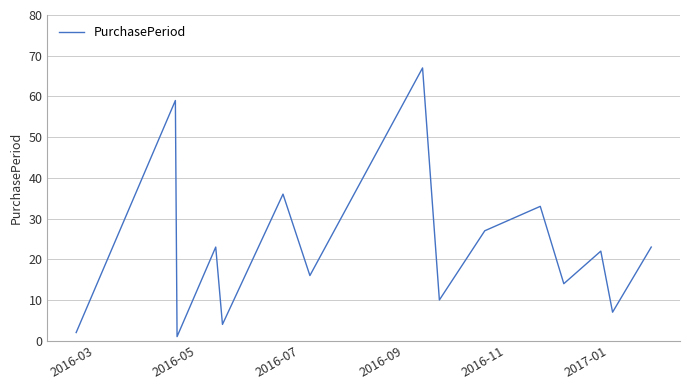

What is the difference between the maximum and minimum values?

66